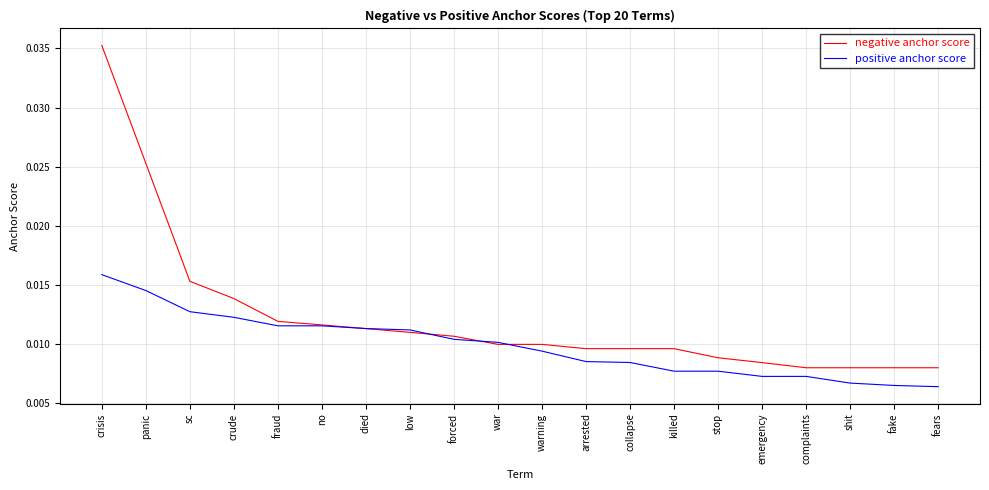

True or false: negative anchor score has a value of 0.1 at crisis.

False